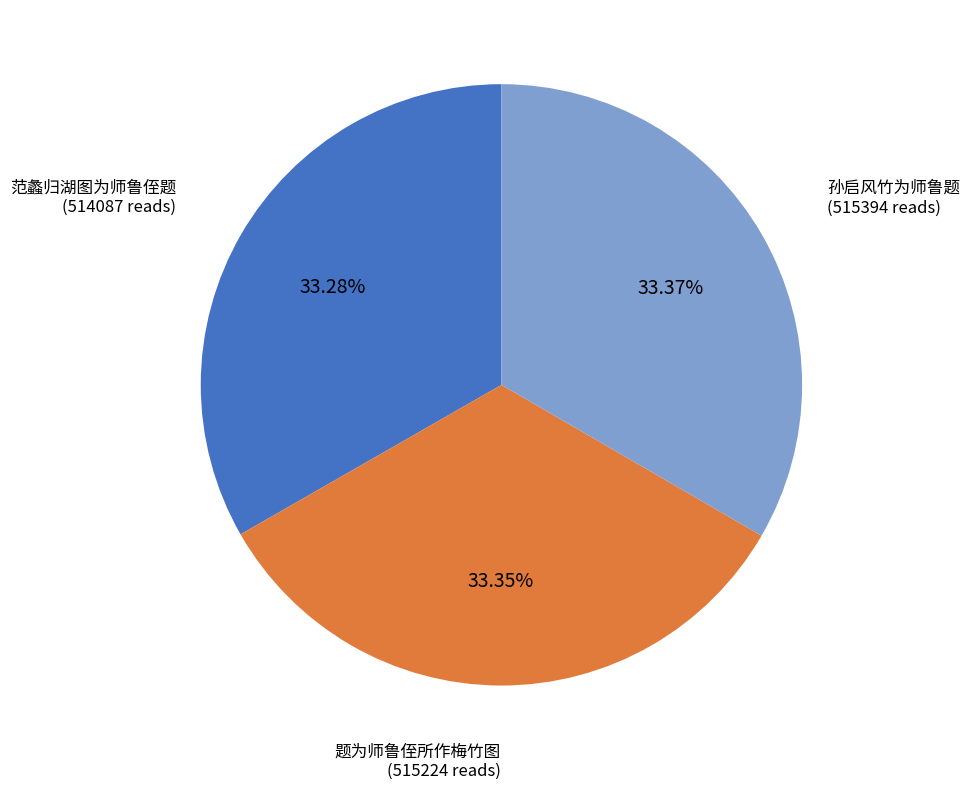

Does any single category account for the majority?

No